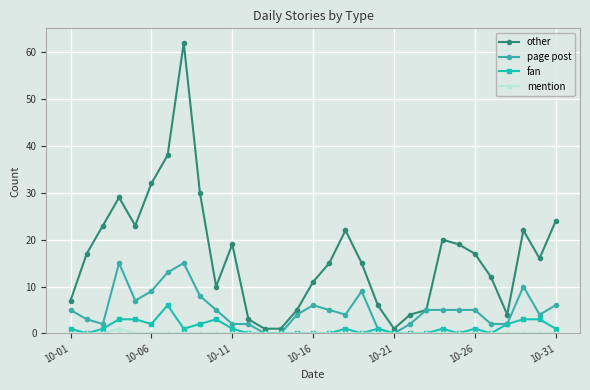

What is the average value of the page post series?

5